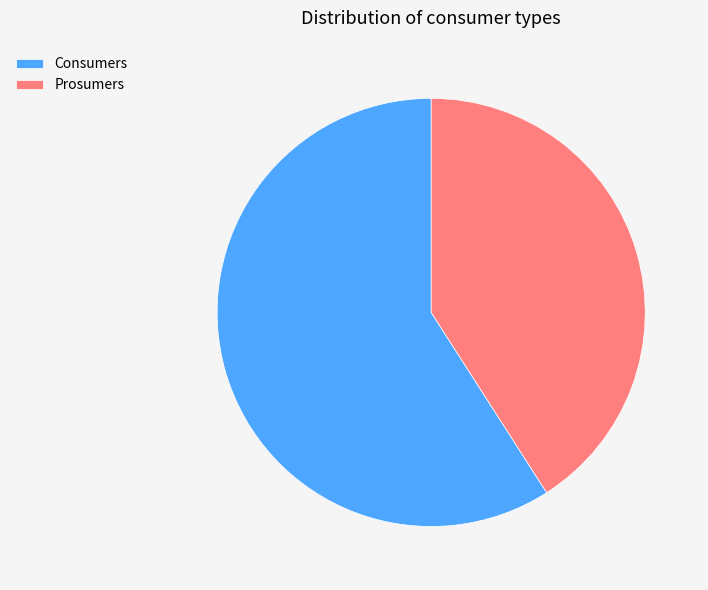

True or false: Consumers accounts for 51% of the total.

False